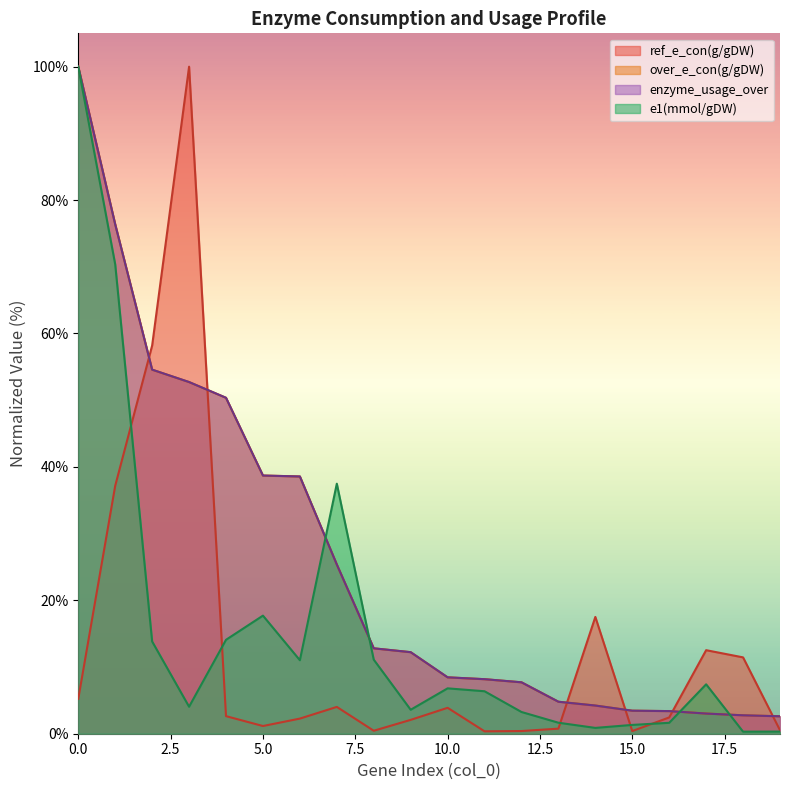

Is the value of ref_e_con(g/gDW) at 1 greater than the value of enzyme_usage_over at 1?

No